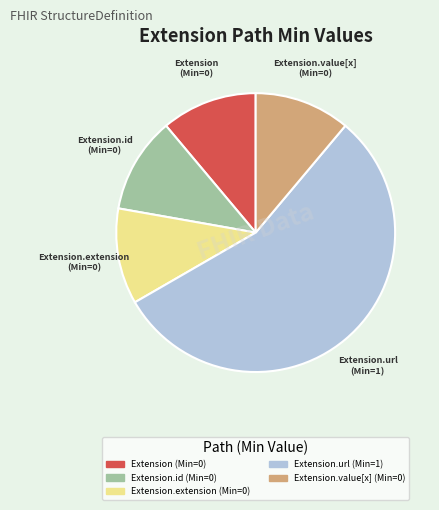

Is there any slice that represents more than half of the pie?

Yes